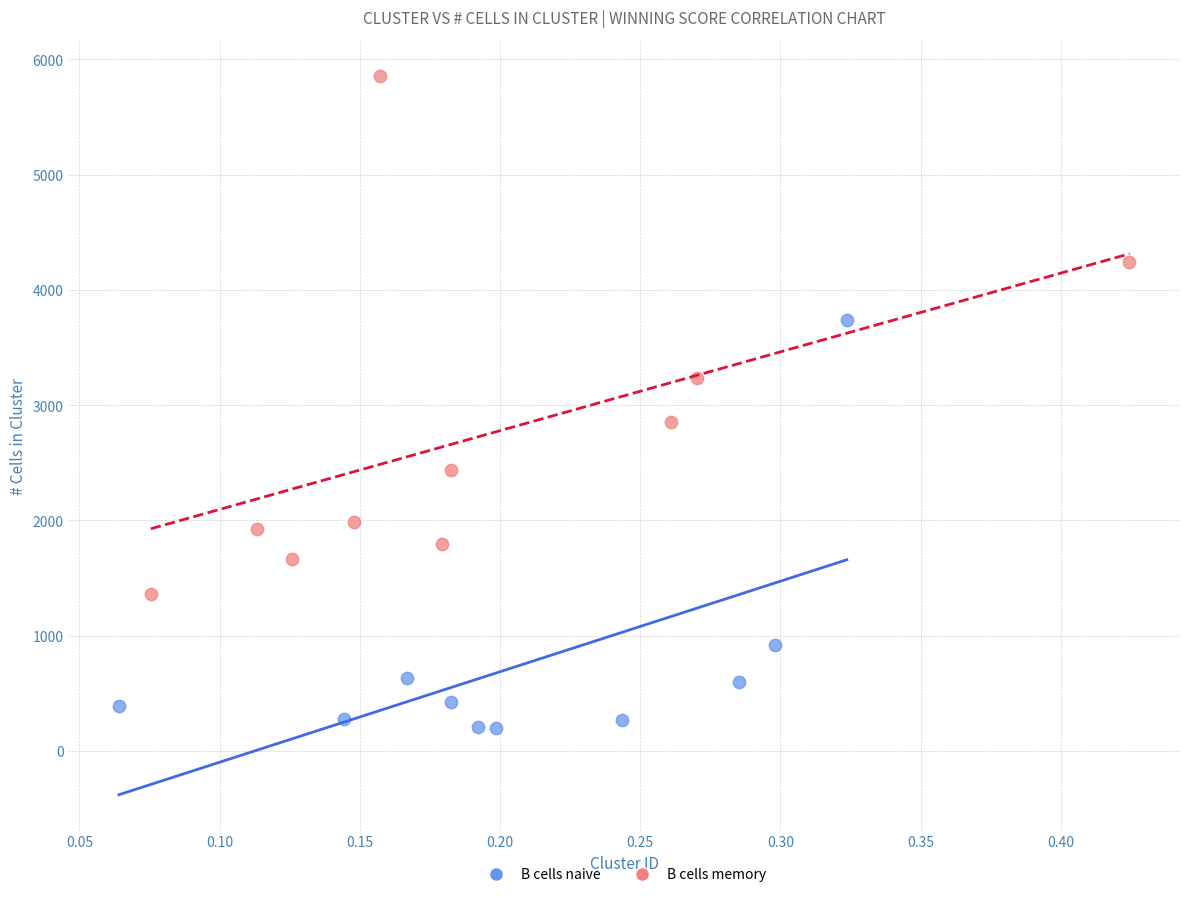

Which series reaches the maximum Y coordinate?

B cells memory